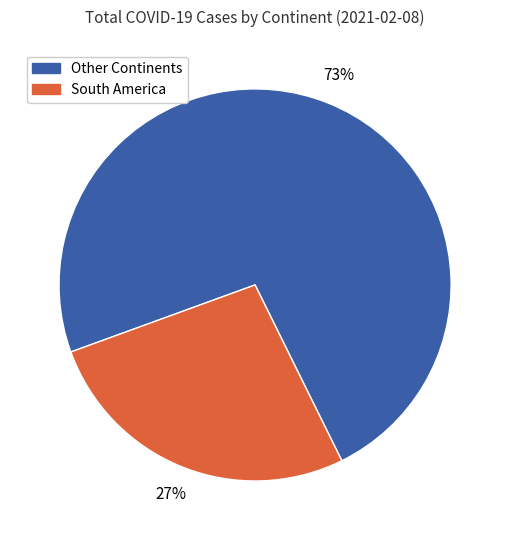

Is there any slice that represents more than half of the pie?

Yes